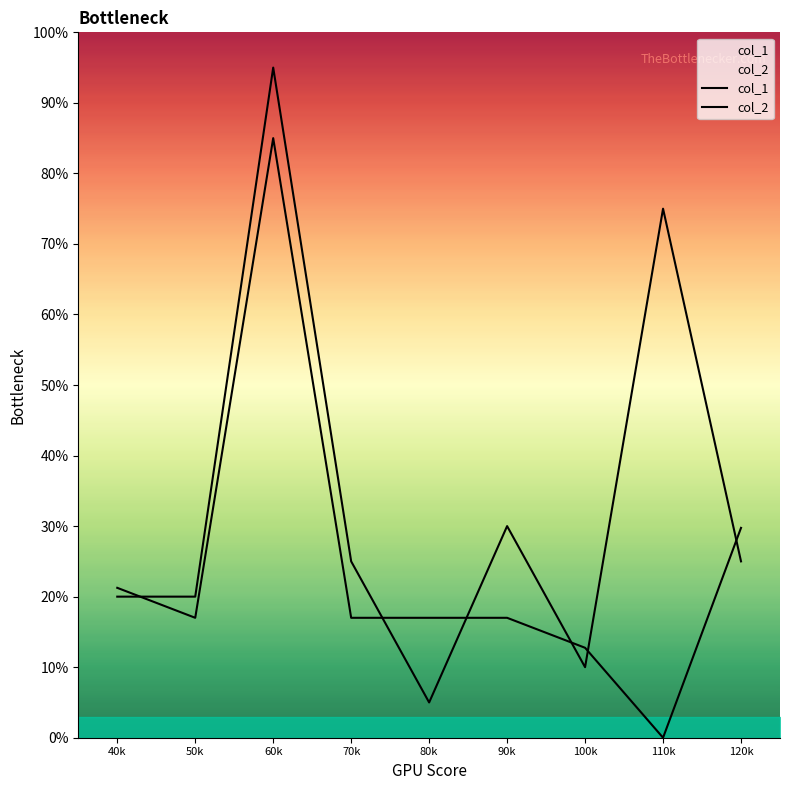

At how many categories does at least one series exceed 93?

1